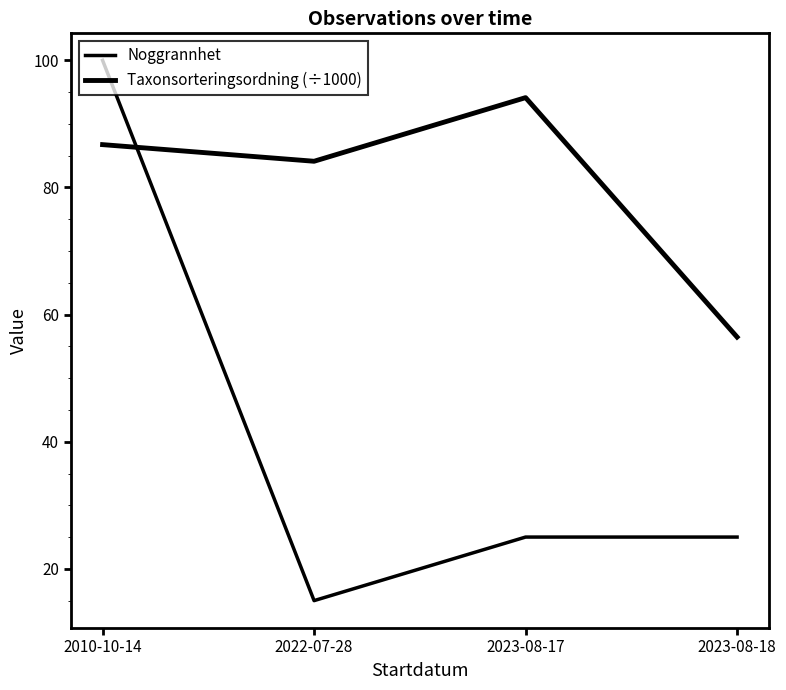

How many intersections are there between Taxonsorteringsordning (÷1000) and Noggrannhet?

1